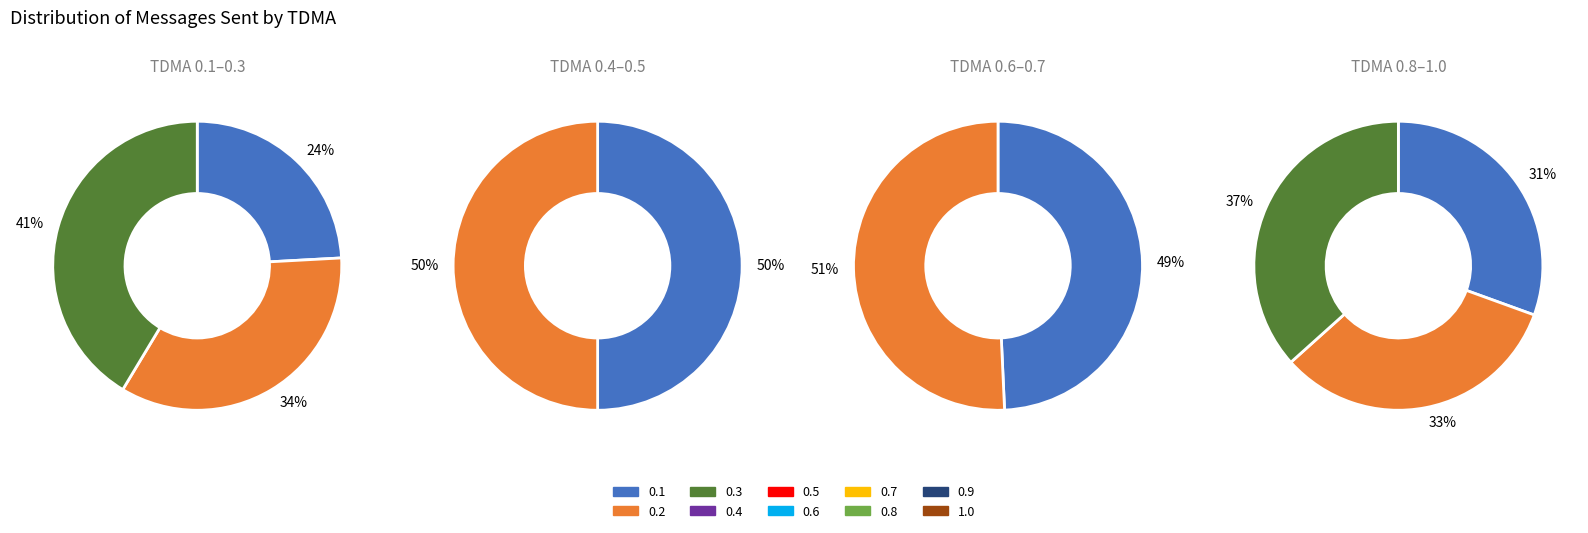

The 0.5 slice represents 1% of the pie. True or false?

False